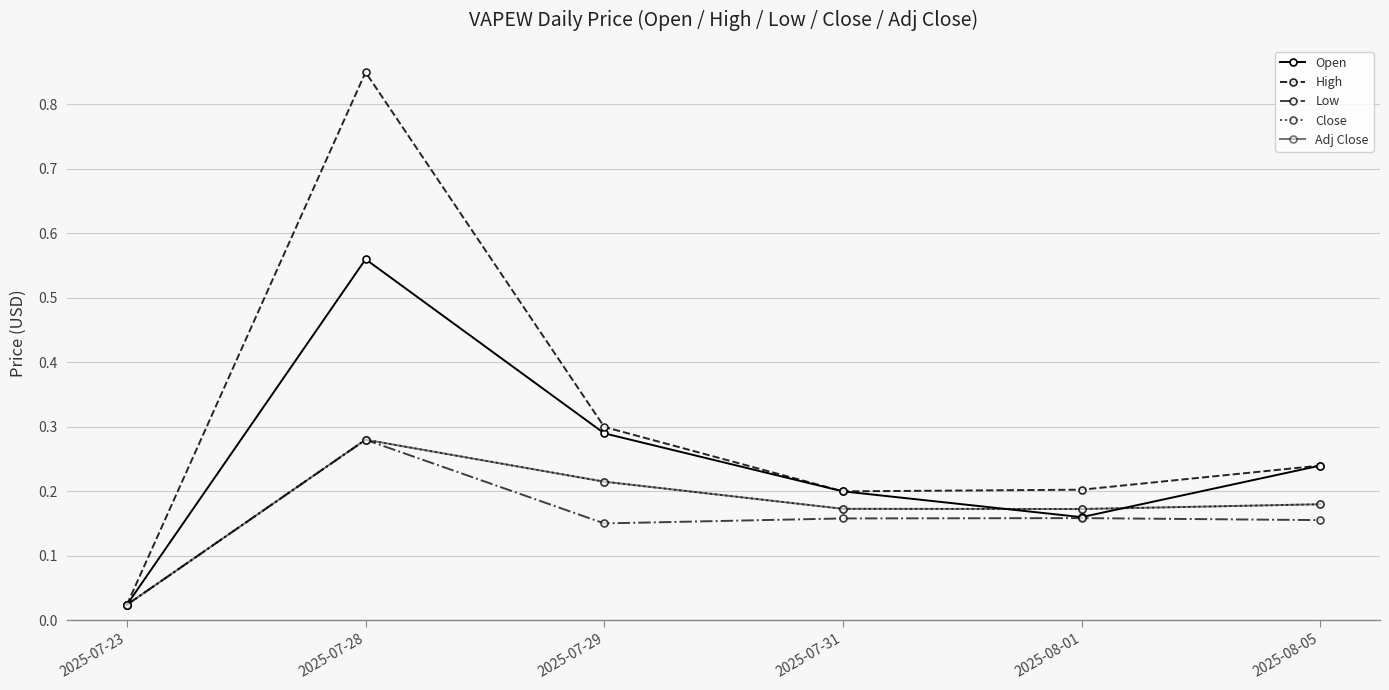

Where do Open and Adj Close first cross each other?

2025-07-31 and 2025-08-01